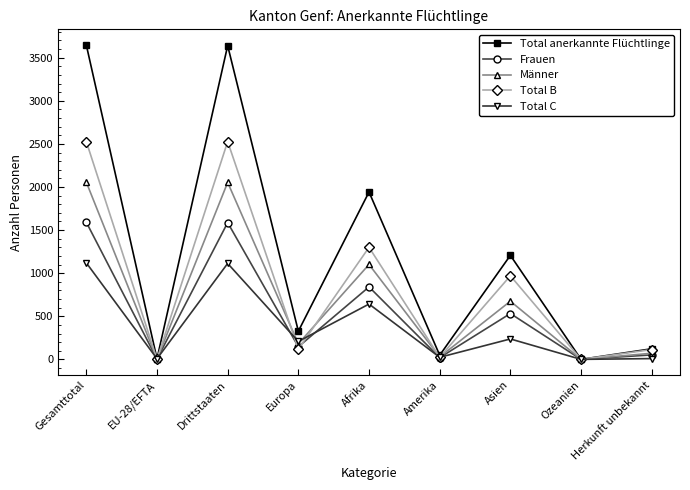

What is the greatest value displayed?

3647